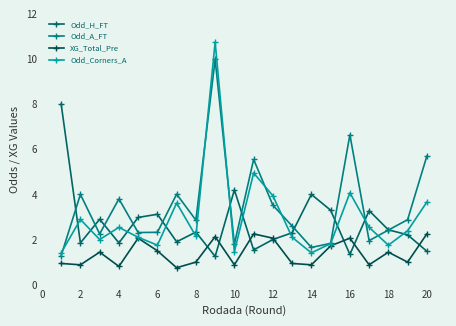

How many interior local peaks does the XG_Total_Pre series have?

6